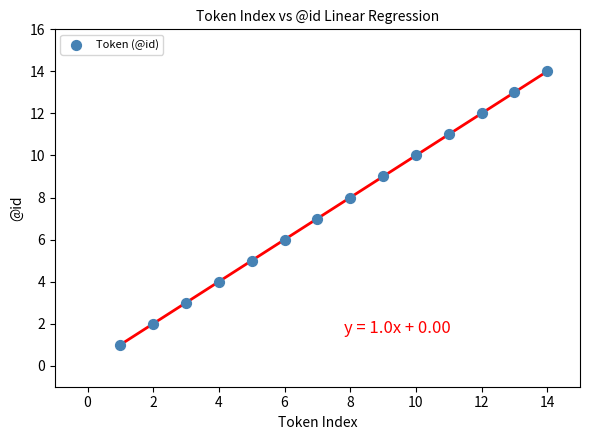

What is the range of Y values (max minus min)?

13